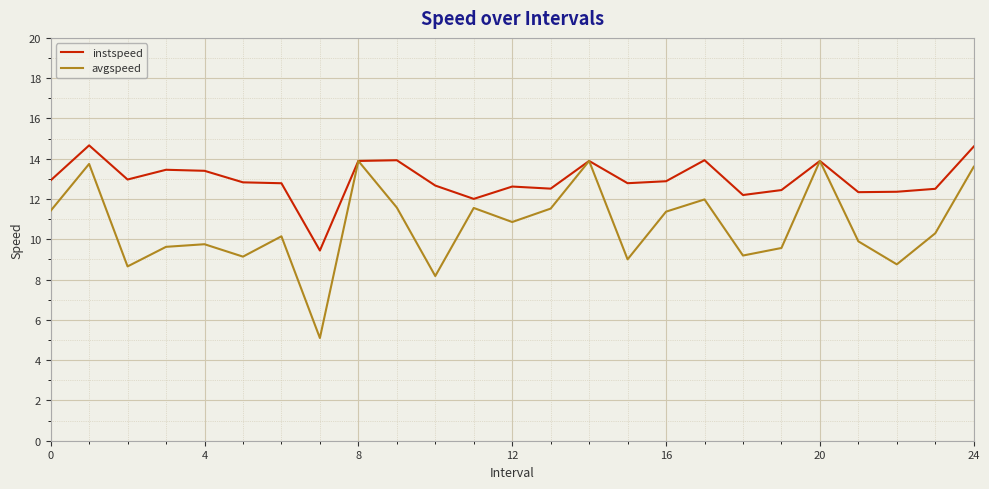

List the series in order of their overall mean, lowest first.

avgspeed, instspeed